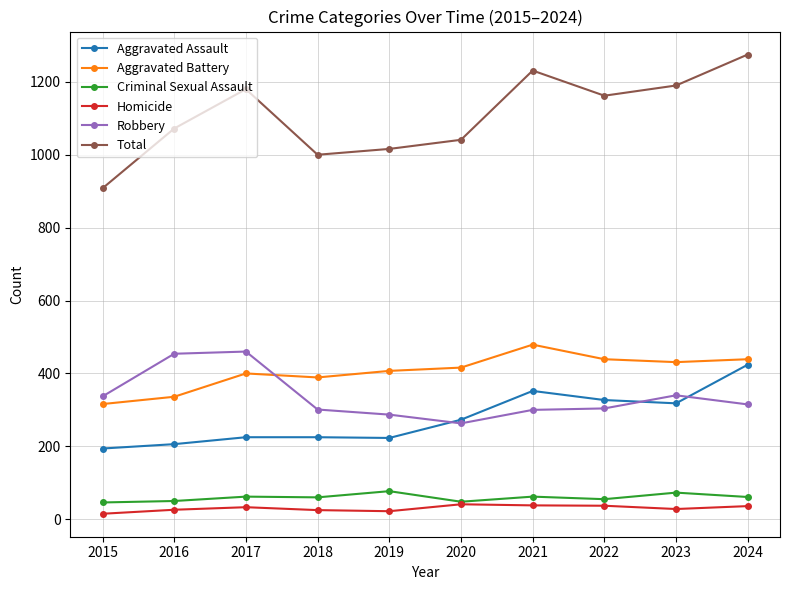

What value does the Criminal Sexual Assault series have at 2021?

62